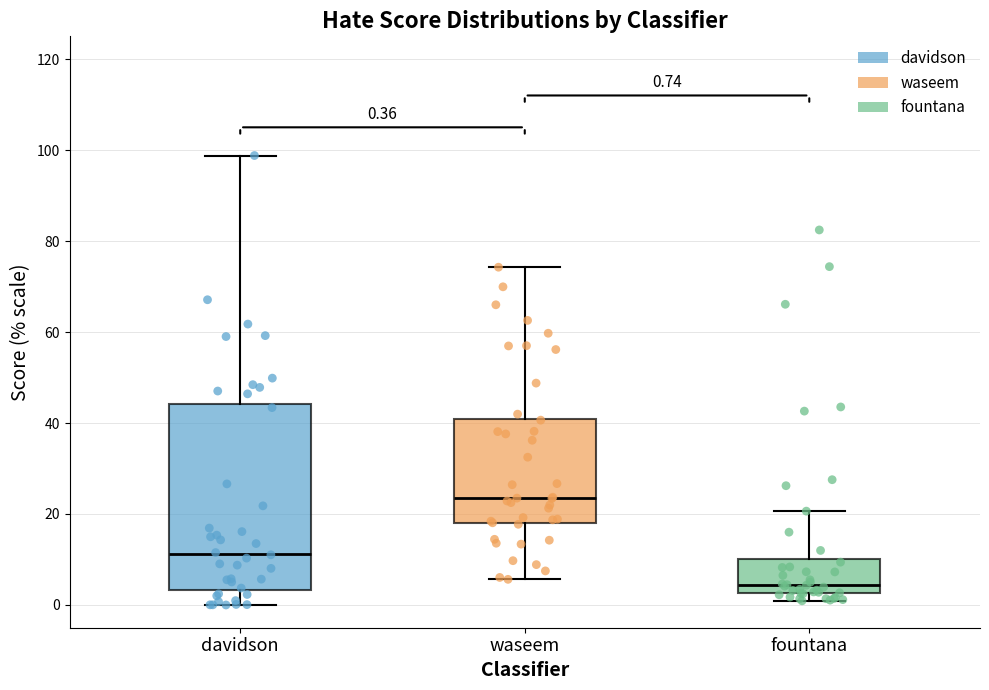

Comparing the boxes themselves (not the whiskers), which one is the tallest?

davidson